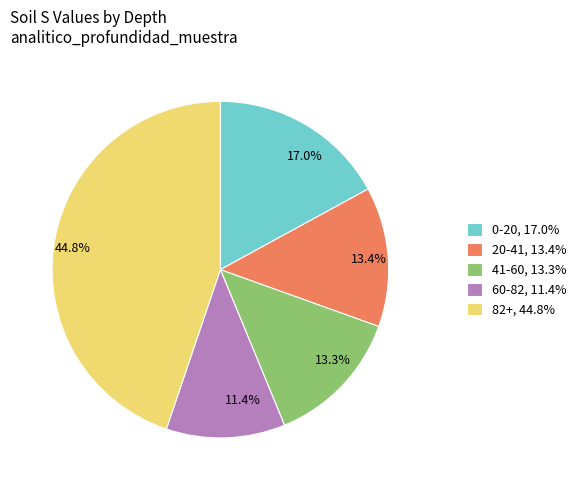

What is the largest slice in the pie chart?

82+